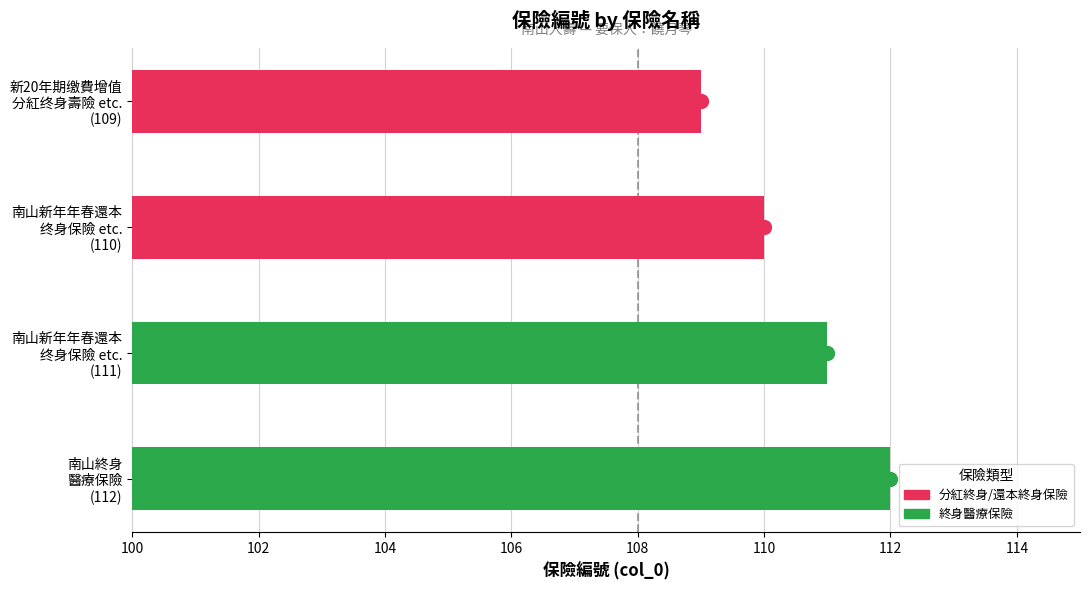

What is the value of the 1st bar from the left?

109